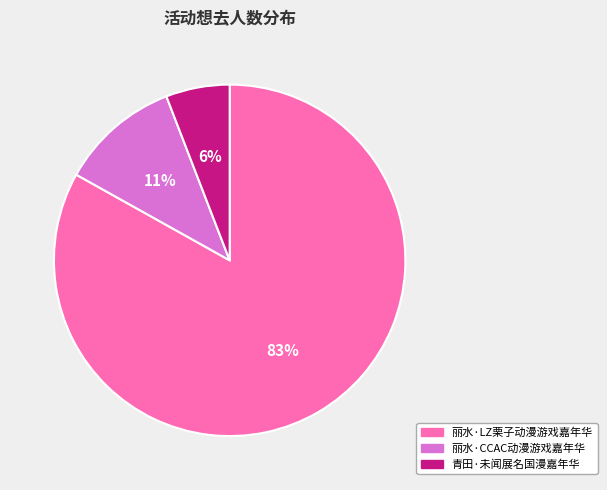

Rank the categories by value from lowest to highest.

青田·未闻展名国漫嘉年华, 丽水·CCAC动漫游戏嘉年华, 丽水·LZ栗子动漫游戏嘉年华